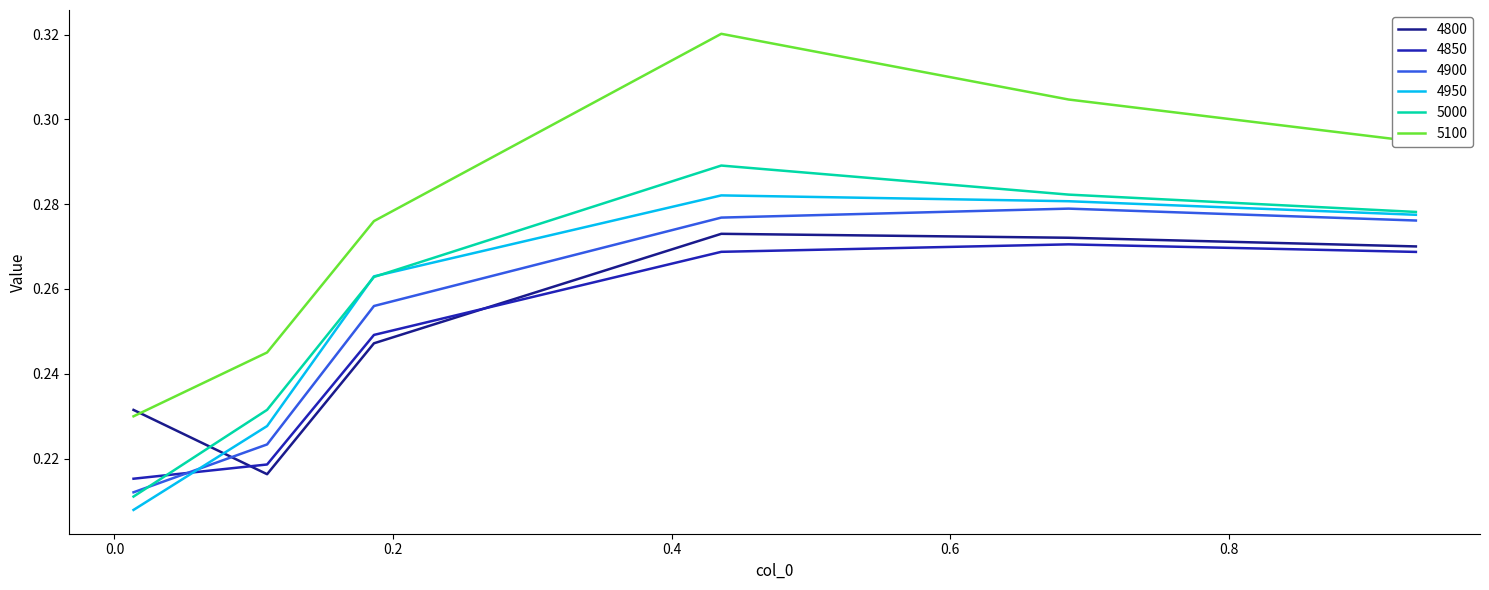

How many intersections are there between 4900 and 4800?

1